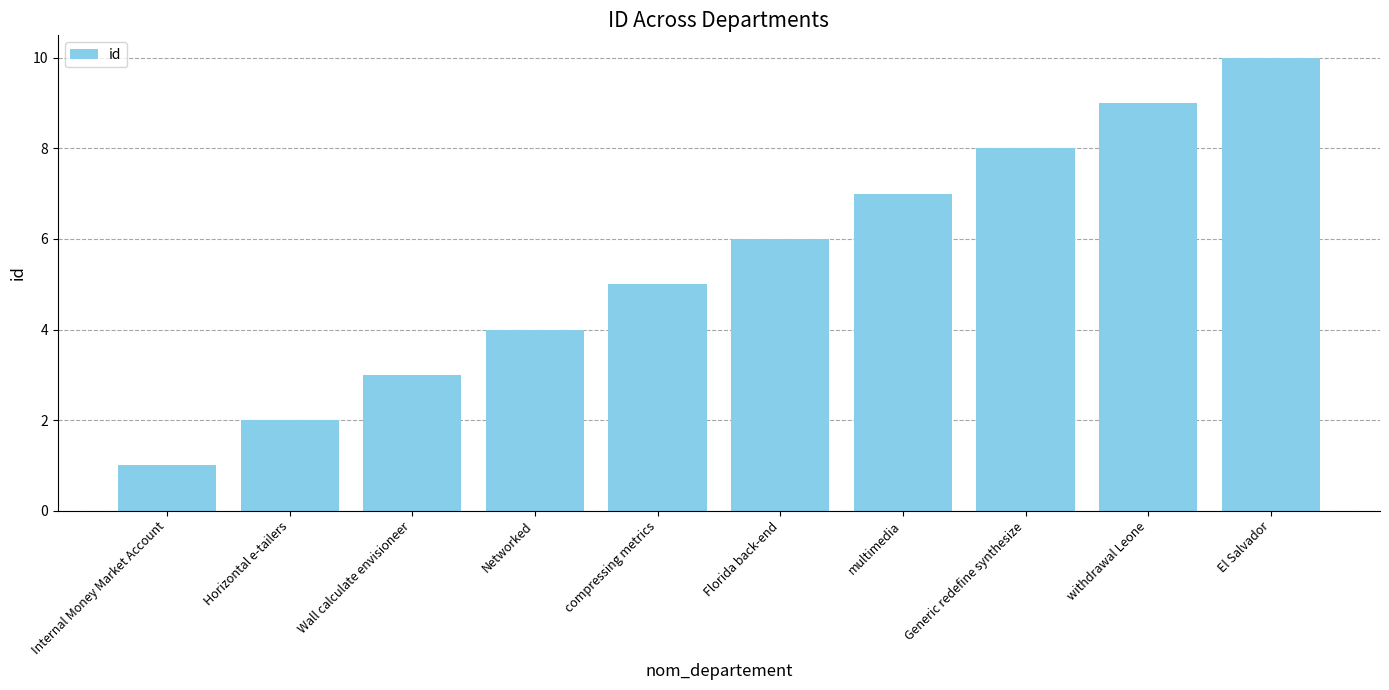

Is it true that the value at Florida back-end is 6?

True